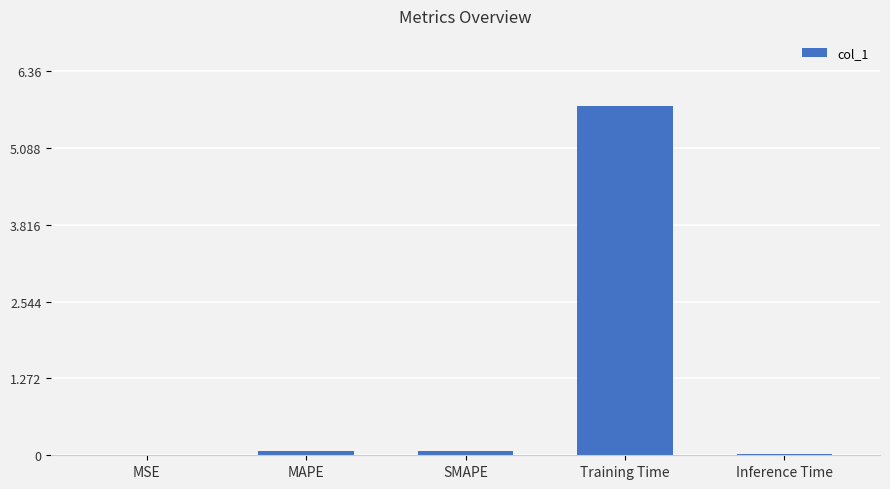

What is the sum of all values?

5.9